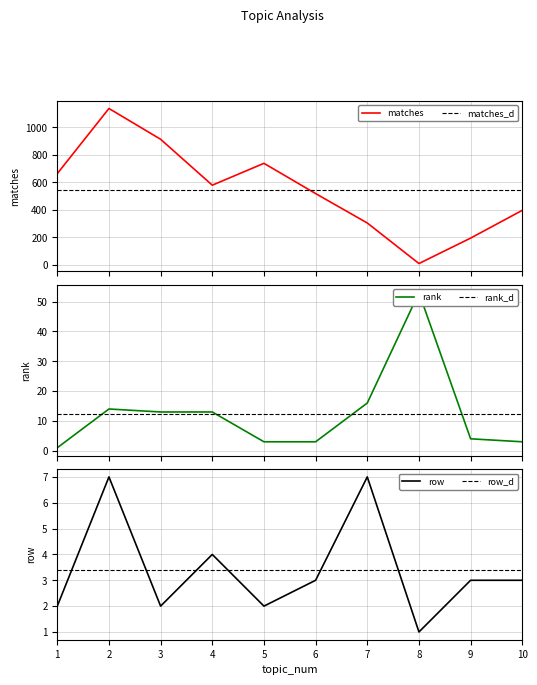

Count the row values in the range 2 to 4.

7